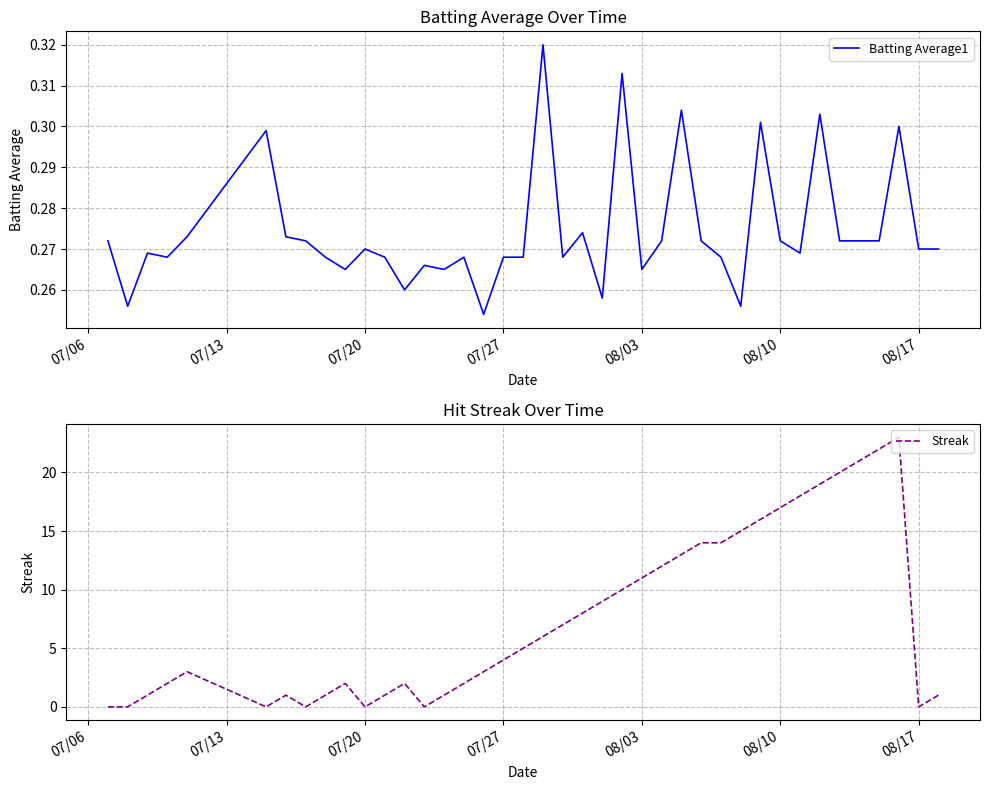

What are all the series names shown in the legend?

Batting Average1, Streak